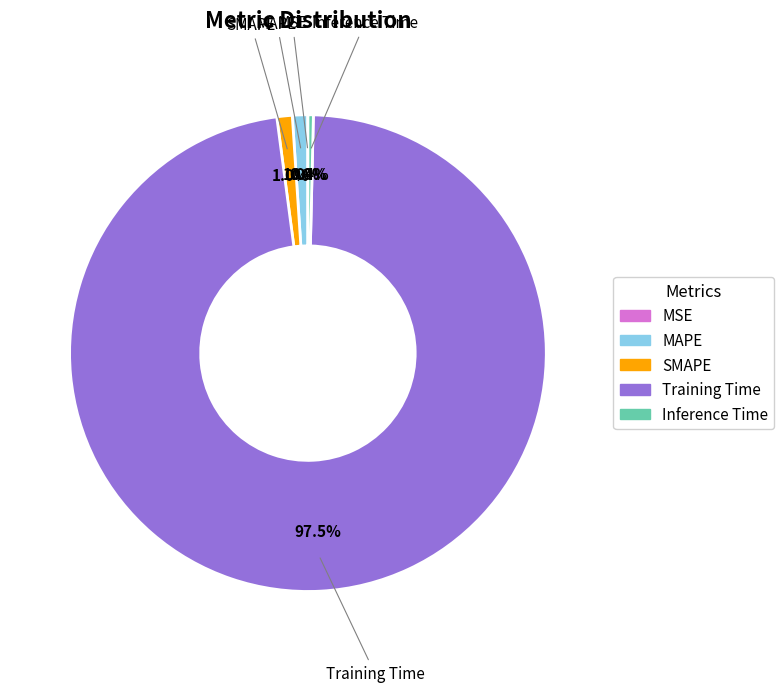

Is the sum of Training Time and MAPE greater than half?

Yes